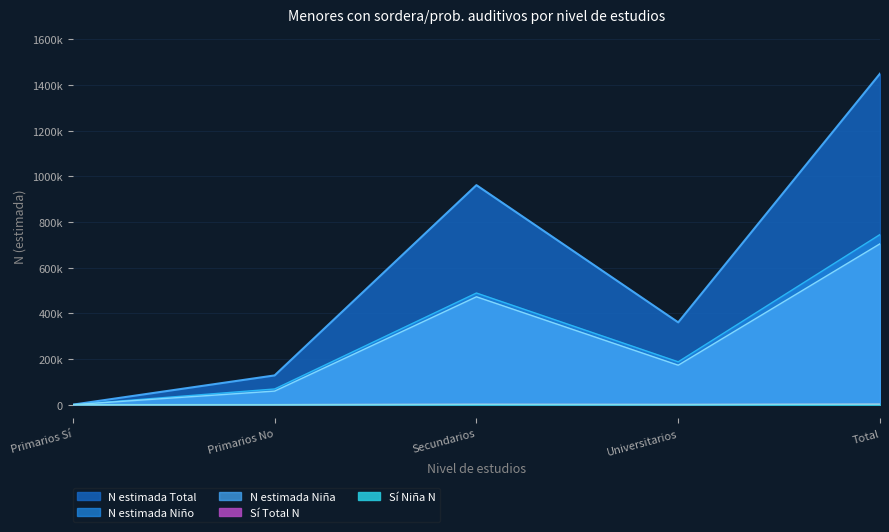

How many interior local valleys does the Sí Niña N series have?

1